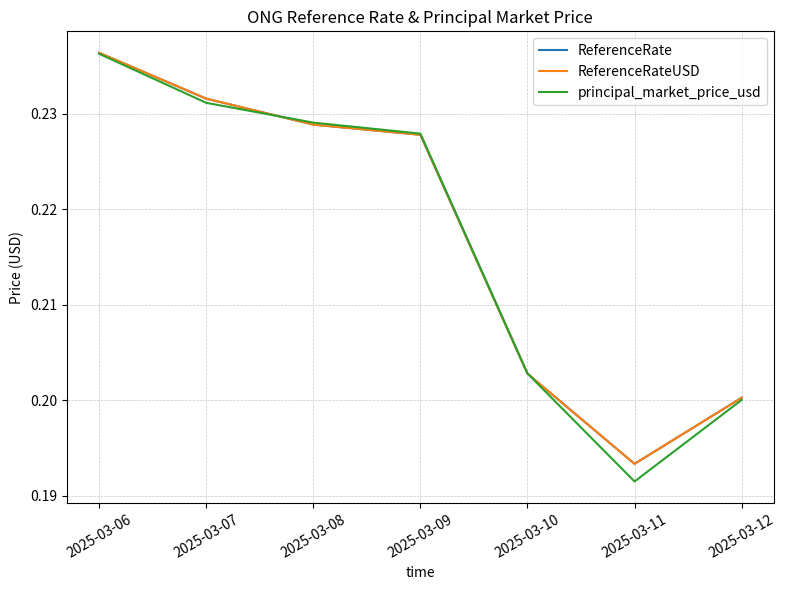

Is this an area chart (filled region under the line)?

No